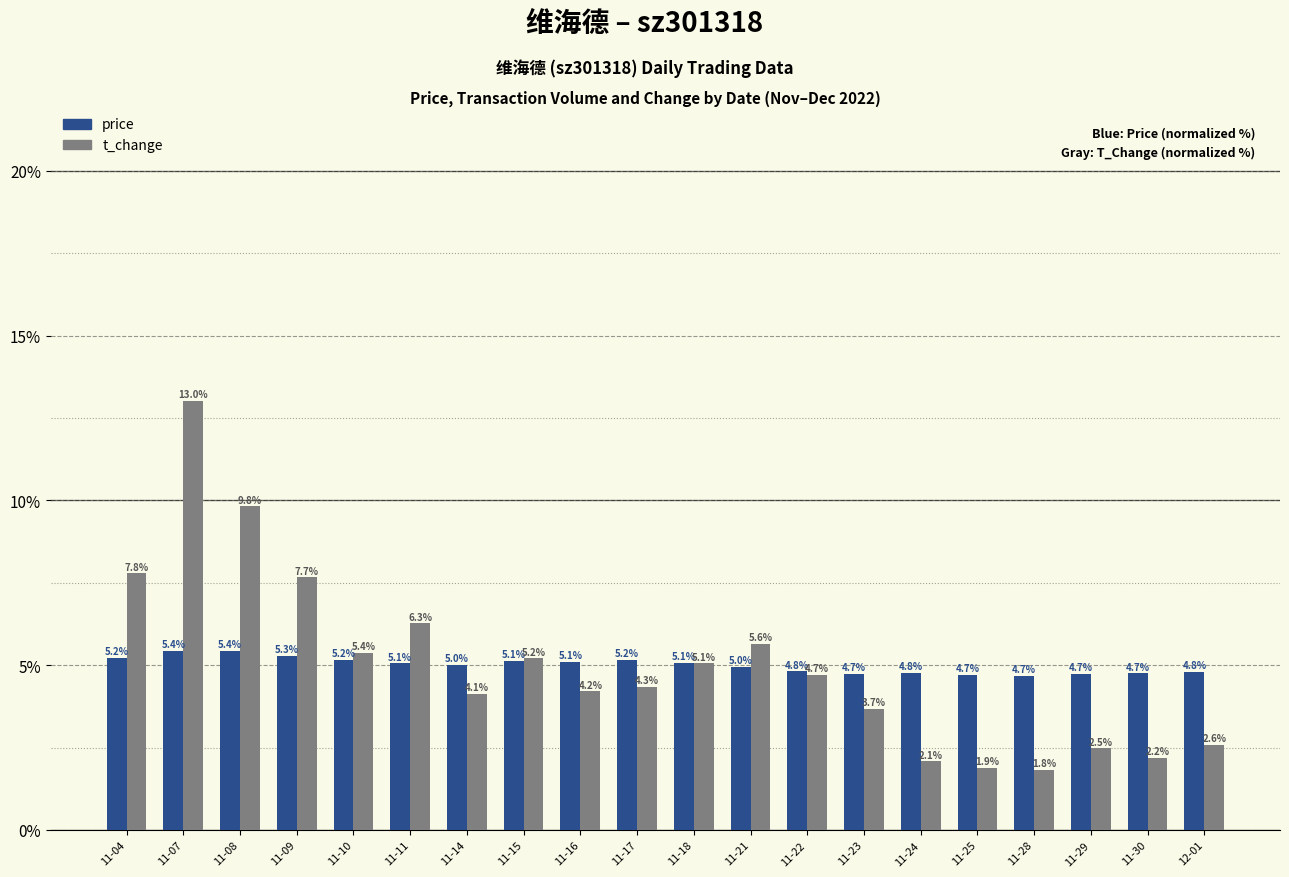

What is the average value of the price series?

5.0